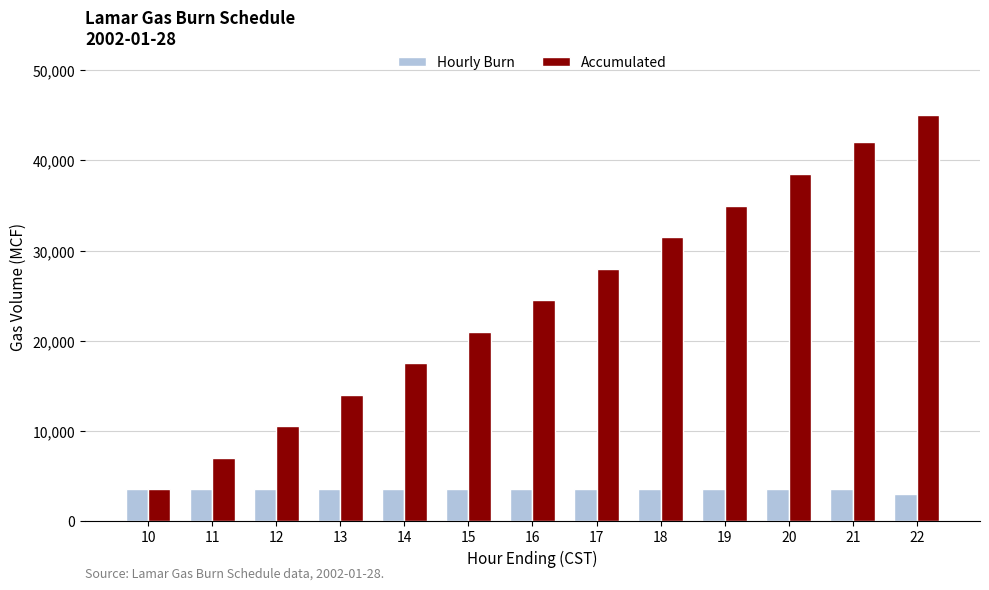

What is the total value across all series at 13?

17500